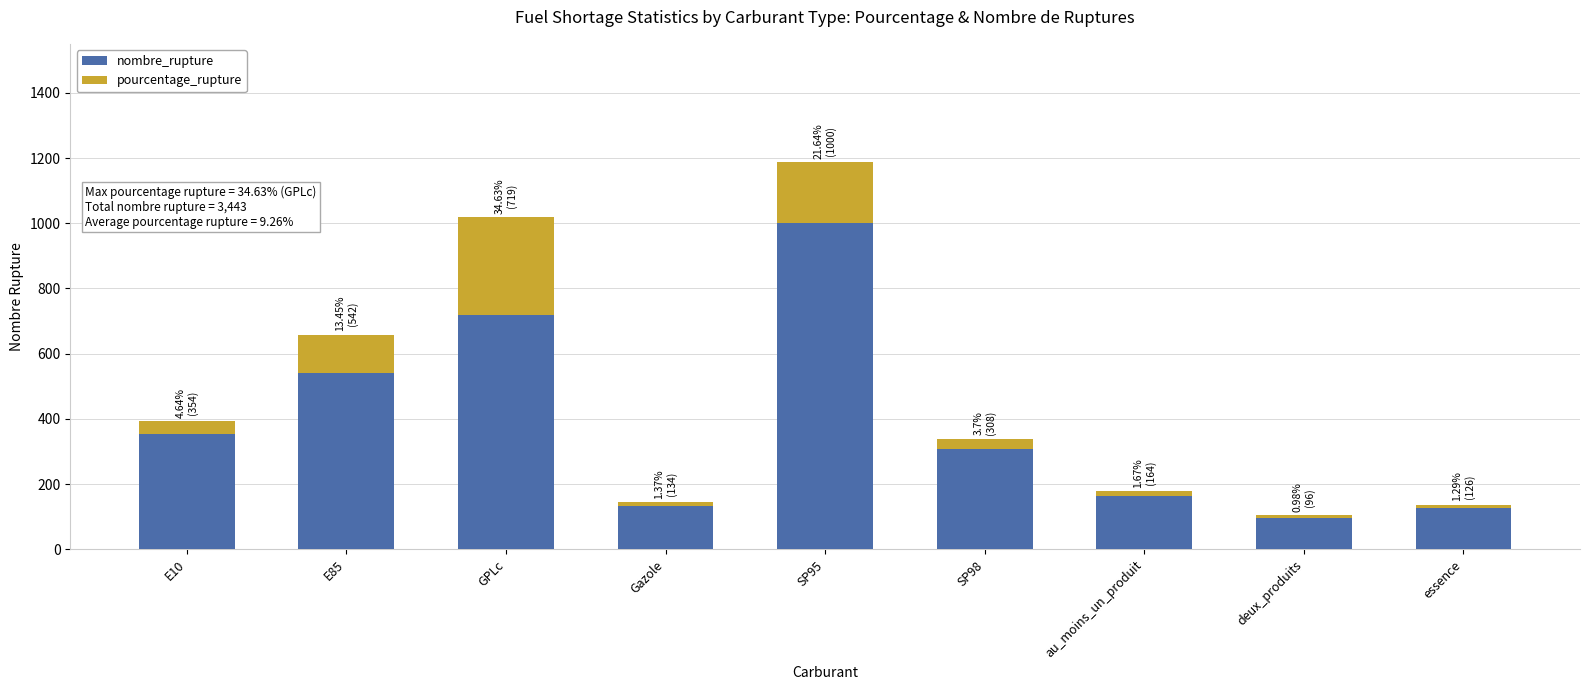

Reading right to left, what are the values for nombre_rupture?

126.0	96.0	164.0	308.0	1000.0	134.0	719.0	542.0	354.0